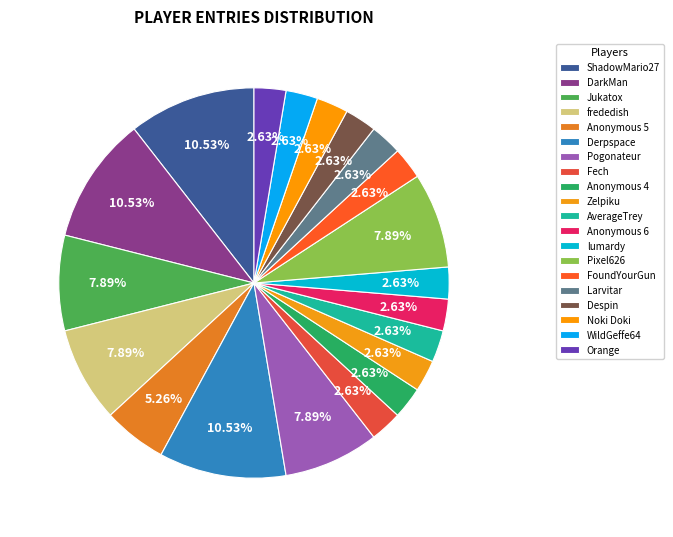

How many slices are in this pie chart?

20